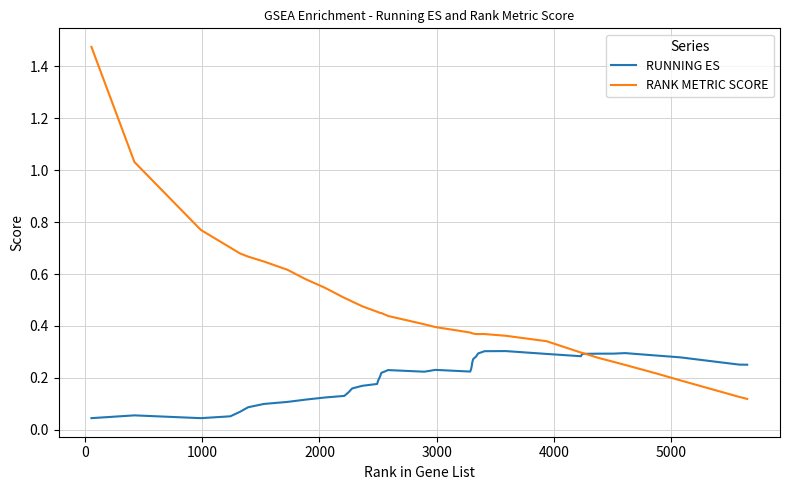

Which series ends up on top after the final intersection of RUNNING ES and RANK METRIC SCORE?

RUNNING ES